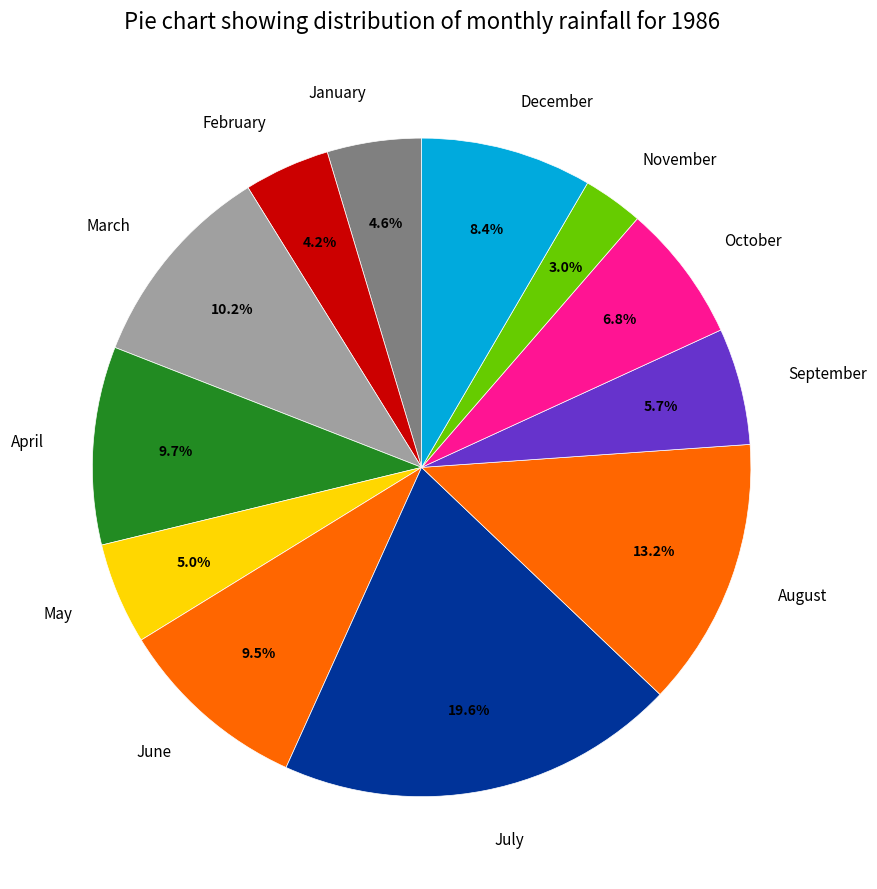

To the nearest percent, what portion does August represent?

13%